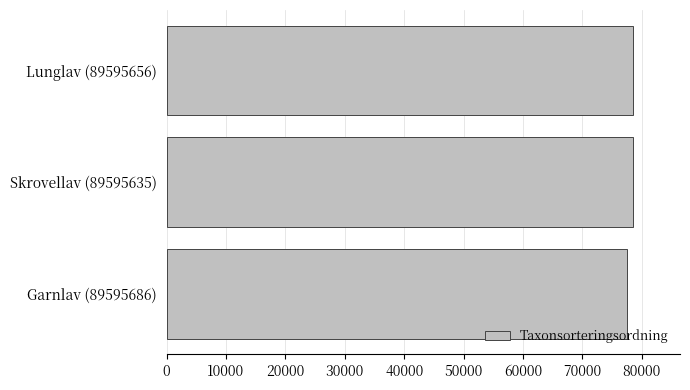

What is the ratio of the value at Garnlav (89595686) to the value at Lunglav (89595656)?

1.0